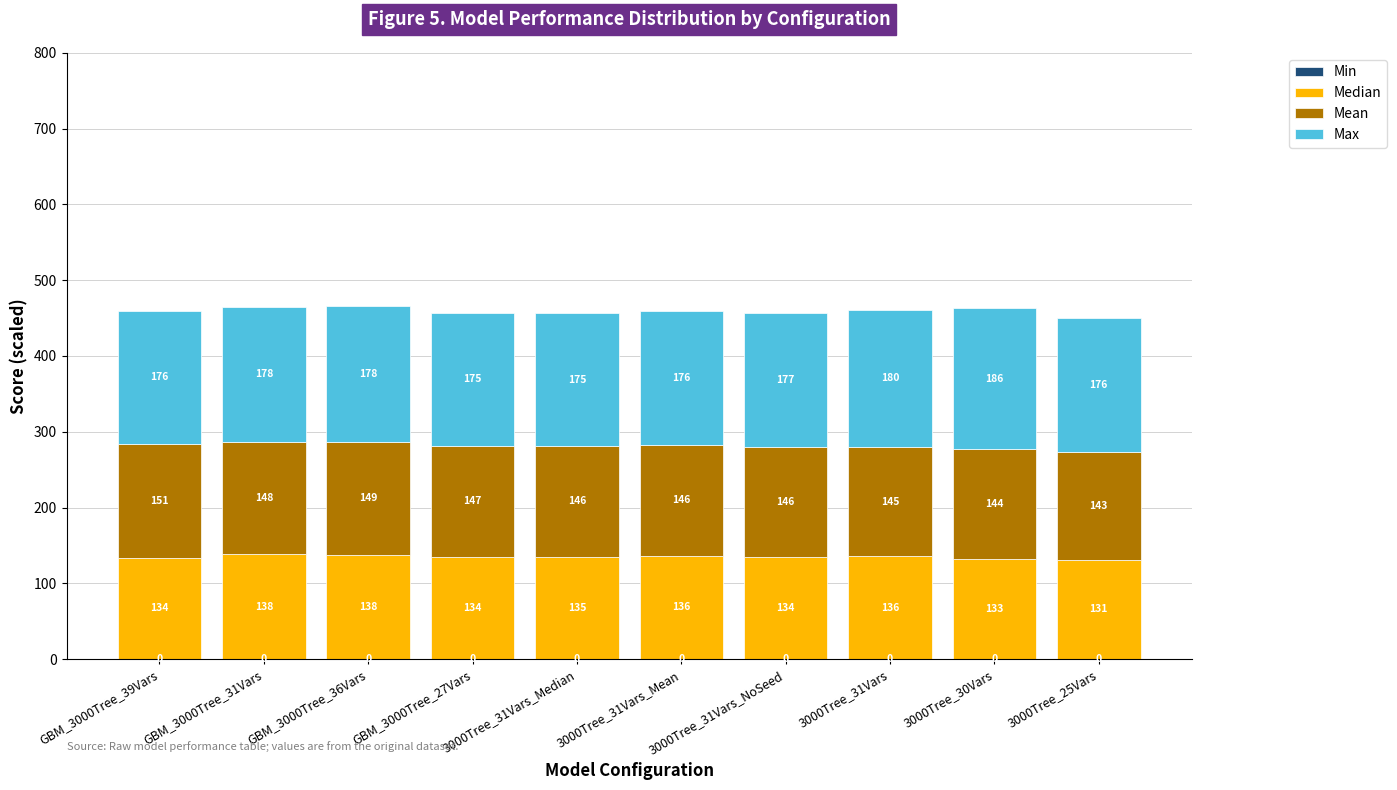

At which category is the sum across all series the highest?

GBM_3000Tree_36Vars